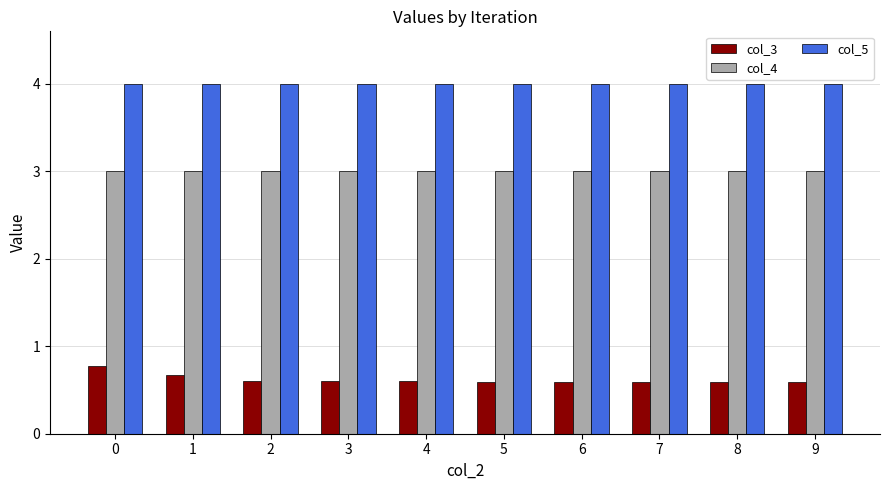

What are all the series names shown in the legend?

col_3, col_4, col_5